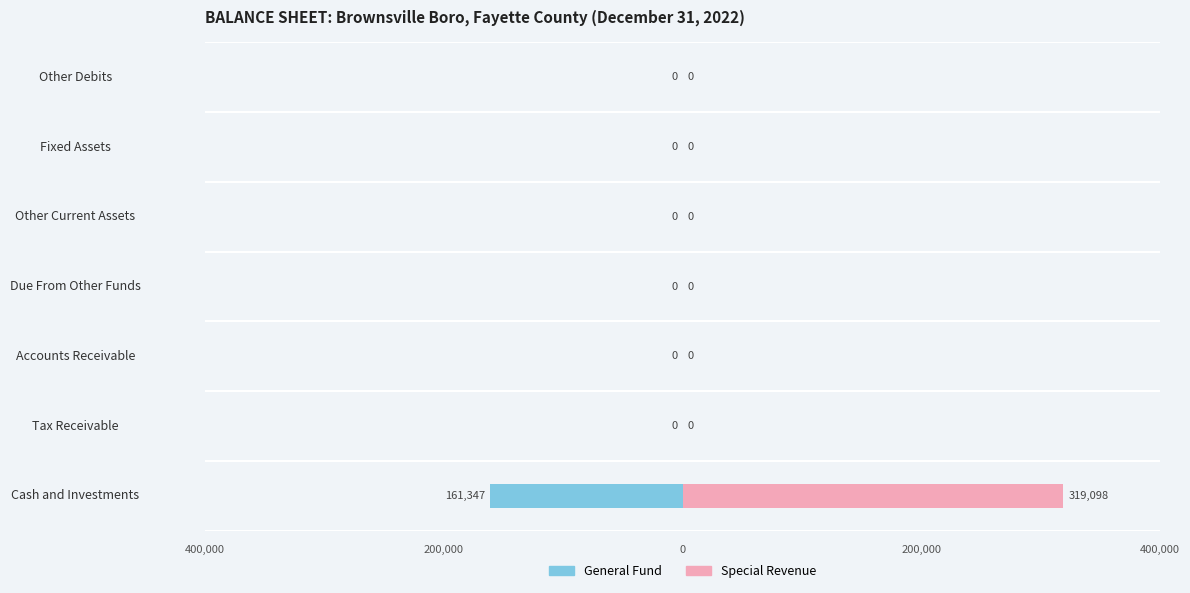

What is the difference between the maximum and minimum values in the General Fund series?

161347